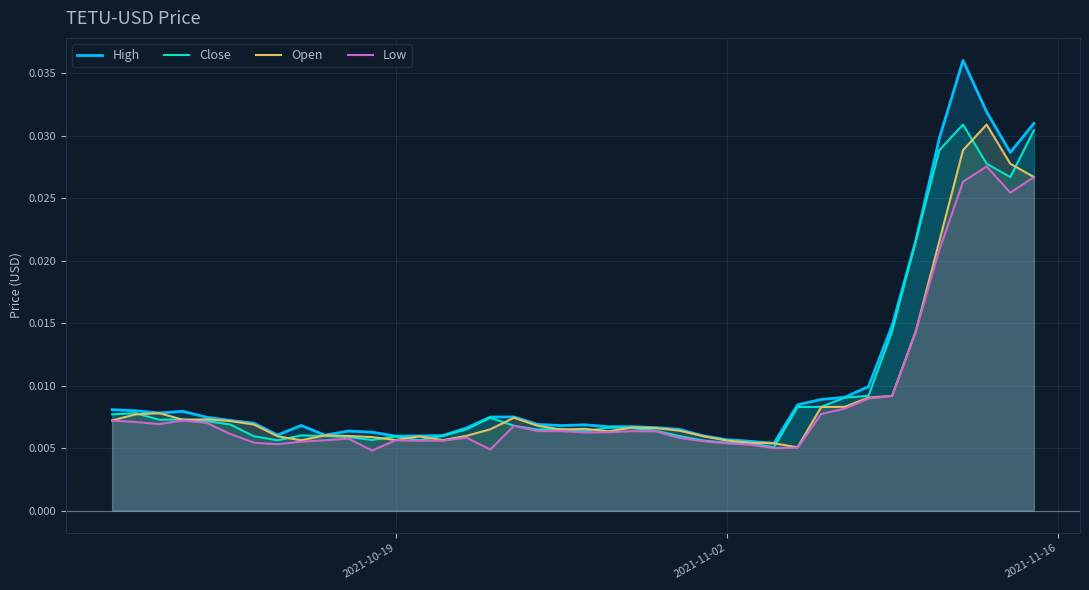

Does the chart display data point markers on the line(s)?

No